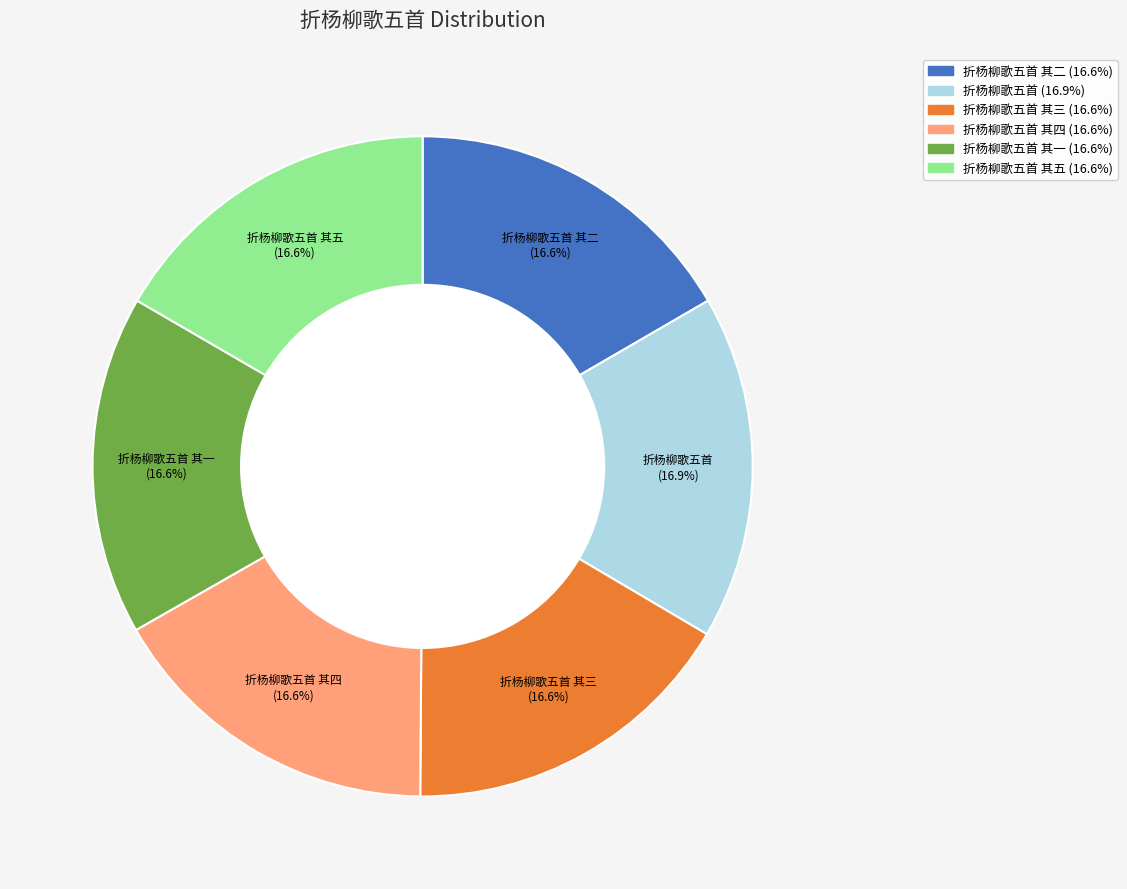

Is there any slice that represents more than half of the pie?

No